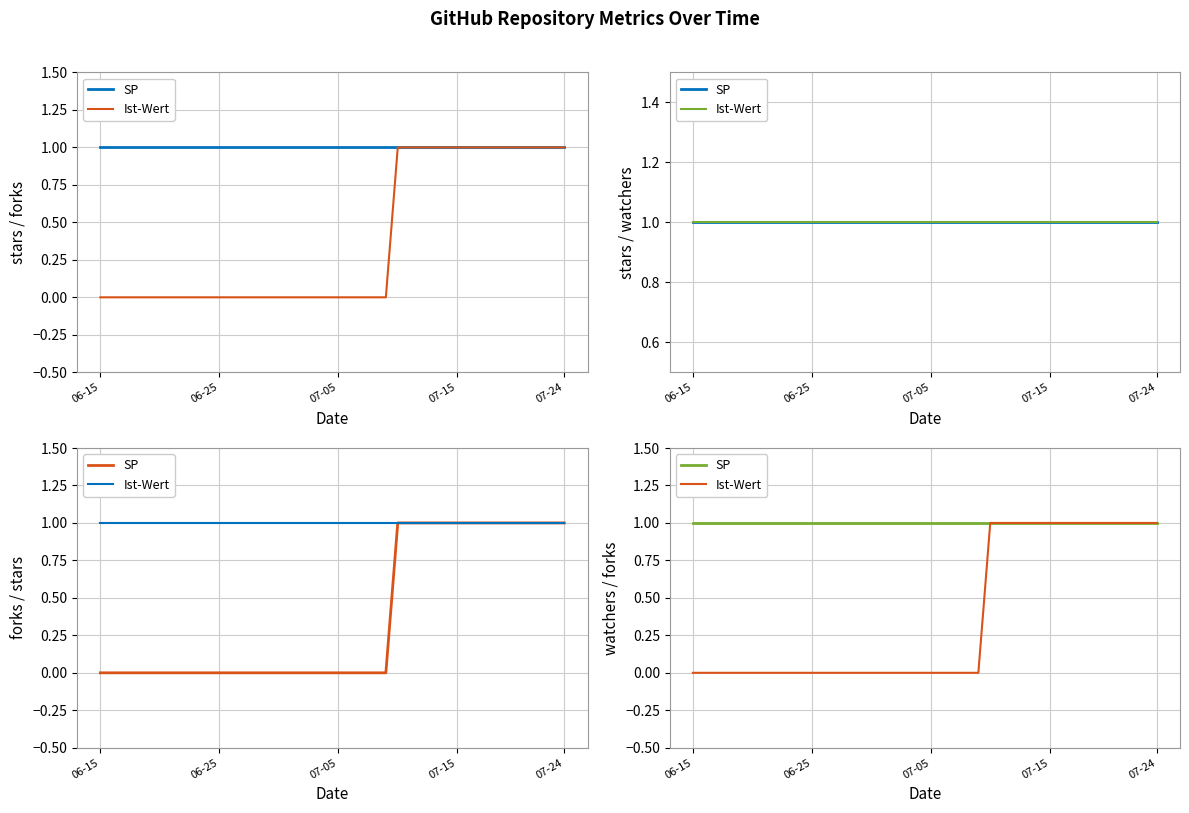

What is the highest value of the Ist-Wert series?

1